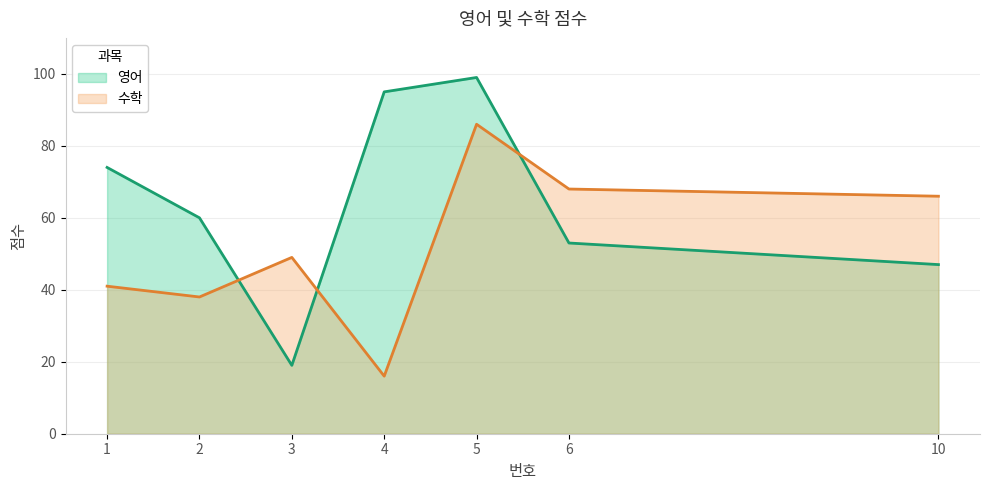

True or false: 영어 has a value of 53 at 6.

True